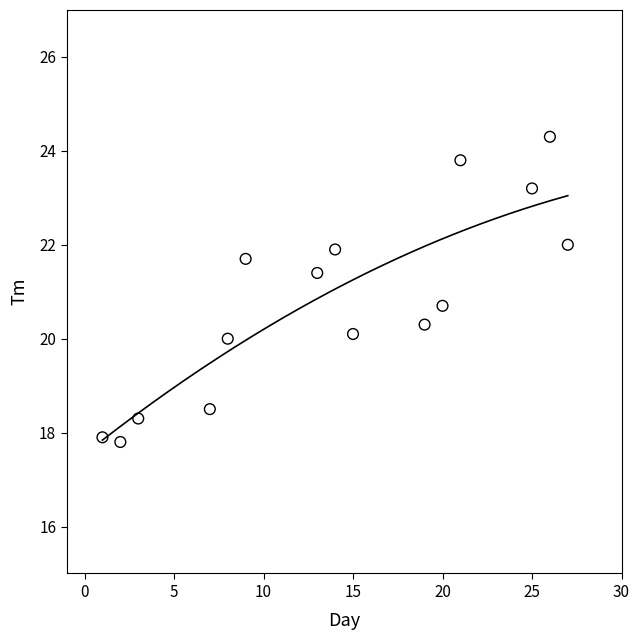

What is the range of X values (max minus min)?

26.0